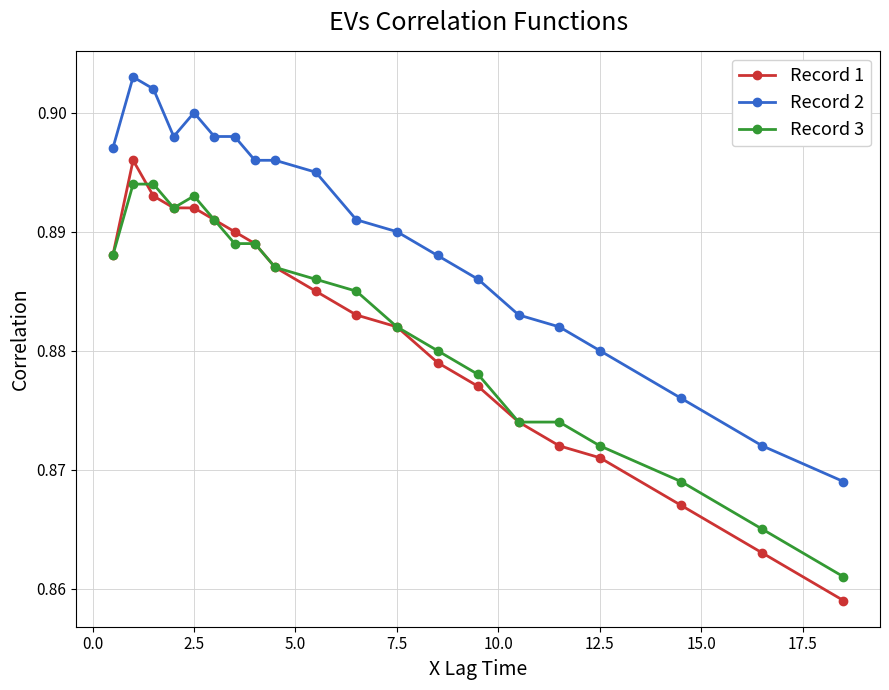

Which series has the largest total across all categories?

Record 2